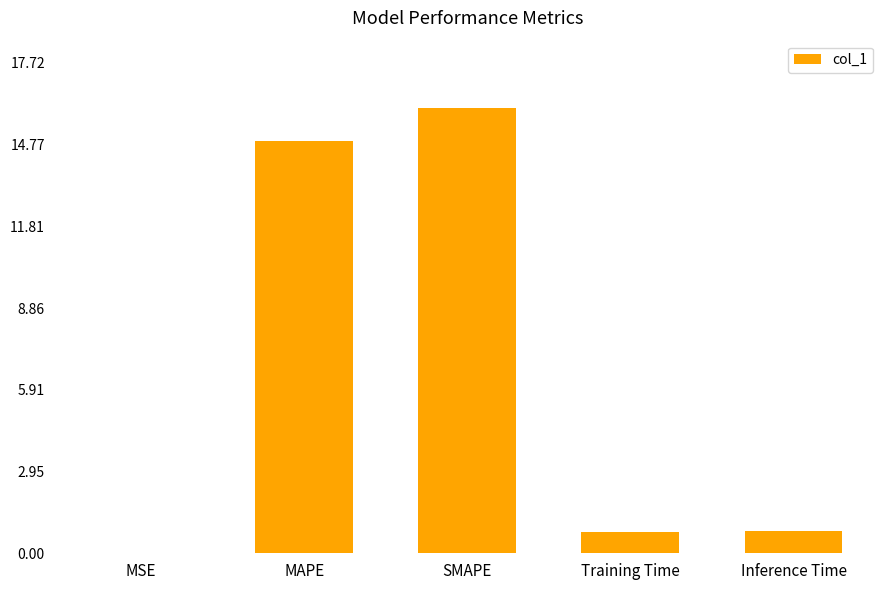

Between Inference Time and MAPE, which is larger?

MAPE